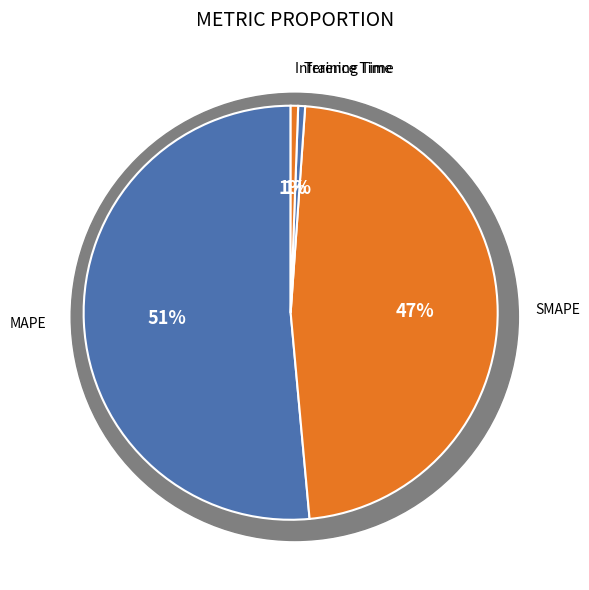

What is the ratio of the value at MAPE to the value at SMAPE?

1.1